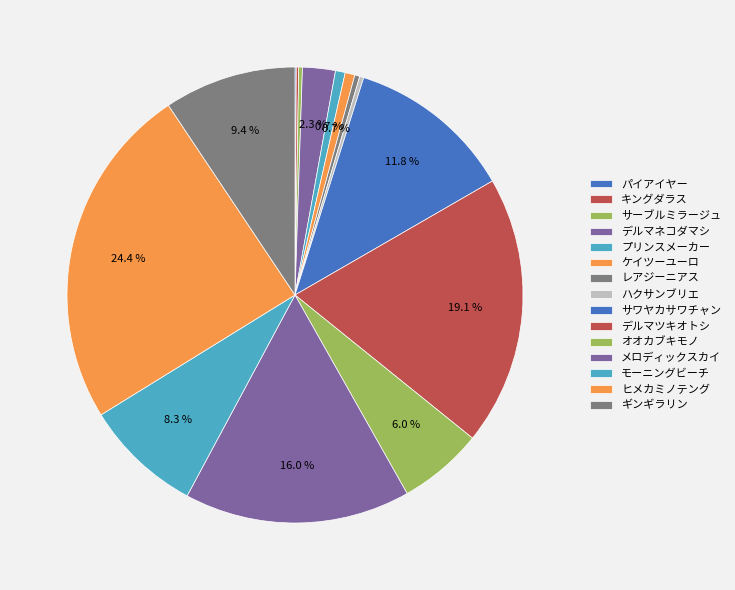

To the nearest percent, what is the difference between the largest and smallest slice percentages?

24%